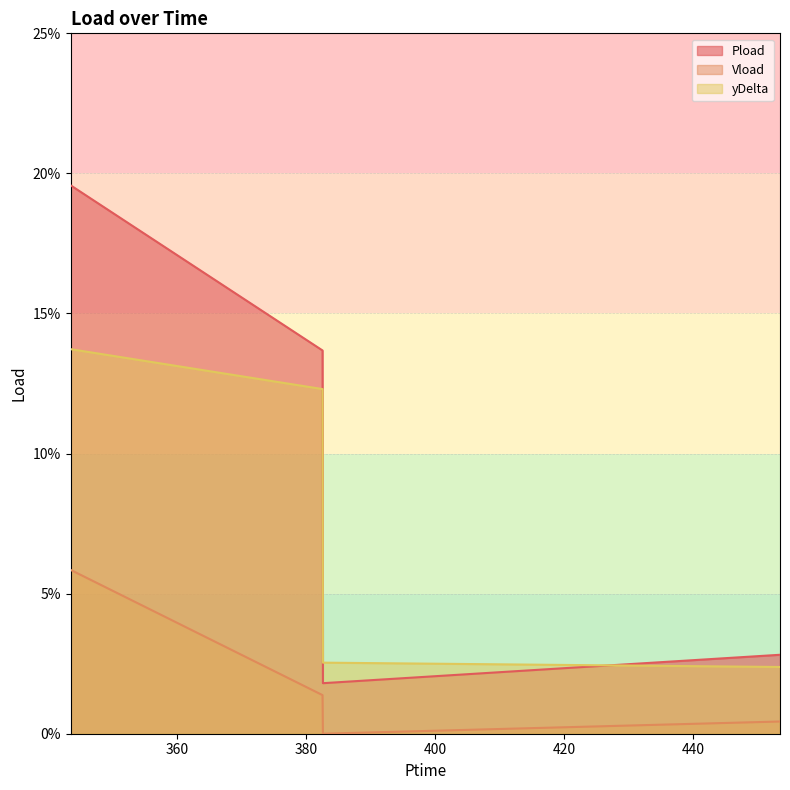

True or false: Vload and yDelta cross at least once.

False